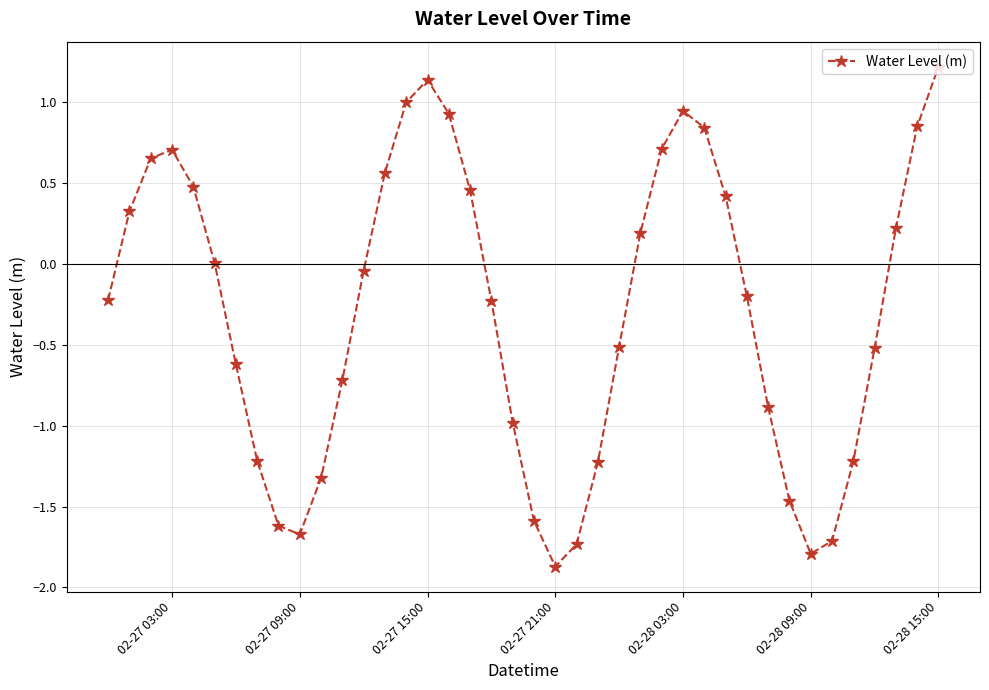

What is the smallest value displayed?

-1.9